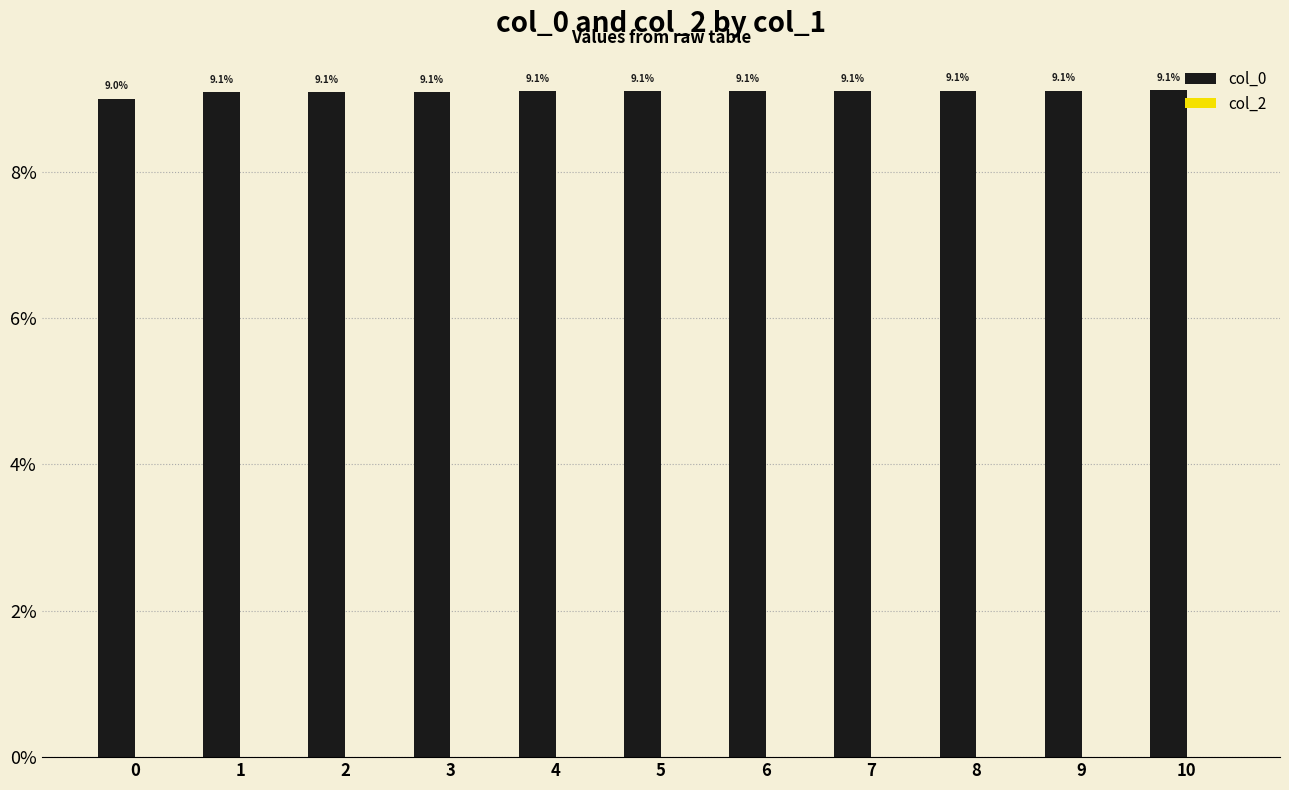

What is the value of the 2nd bar from the left?

9.1